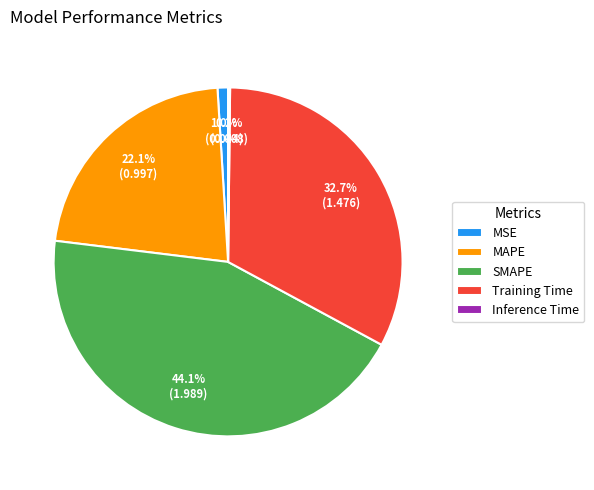

Combined, do SMAPE and MAPE account for over 50%?

Yes